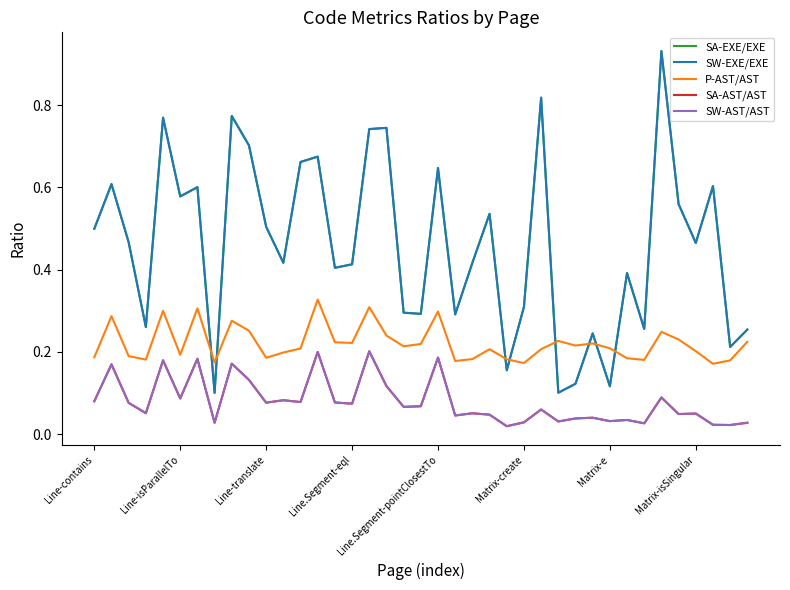

Reading left to right, what are all the values shown in this chart?

SA-EXE/EXE: 0.5	0.6	0.5	0.3	0.8	0.6	0.6	0.1	0.8	0.7	0.5	0.4	0.7	0.7	0.4	0.4	0.7	0.7	0.3	0.3	0.6	0.3	0.4	0.5	0.2	0.3	0.8	0.1	0.1	0.2	0.1	0.4	0.3	0.9	0.6	0.5	0.6	0.2	0.3
SW-EXE/EXE: 0.5	0.6	0.5	0.3	0.8	0.6	0.6	0.1	0.8	0.7	0.5	0.4	0.7	0.7	0.4	0.4	0.7	0.7	0.3	0.3	0.6	0.3	0.4	0.5	0.2	0.3	0.8	0.1	0.1	0.2	0.1	0.4	0.3	0.9	0.6	0.5	0.6	0.2	0.3
P-AST/AST: 0.2	0.3	0.2	0.2	0.3	0.2	0.3	0.2	0.3	0.3	0.2	0.2	0.2	0.3	0.2	0.2	0.3	0.2	0.2	0.2	0.3	0.2	0.2	0.2	0.2	0.2	0.2	0.2	0.2	0.2	0.2	0.2	0.2	0.2	0.2	0.2	0.2	0.2	0.2
SA-AST/AST: 0.1	0.2	0.1	0.1	0.2	0.1	0.2	0.0	0.2	0.1	0.1	0.1	0.1	0.2	0.1	0.1	0.2	0.1	0.1	0.1	0.2	0.0	0.1	0.0	0.0	0.0	0.1	0.0	0.0	0.0	0.0	0.0	0.0	0.1	0.0	0.0	0.0	0.0	0.0
SW-AST/AST: 0.1	0.2	0.1	0.1	0.2	0.1	0.2	0.0	0.2	0.1	0.1	0.1	0.1	0.2	0.1	0.1	0.2	0.1	0.1	0.1	0.2	0.0	0.1	0.0	0.0	0.0	0.1	0.0	0.0	0.0	0.0	0.0	0.0	0.1	0.0	0.0	0.0	0.0	0.0